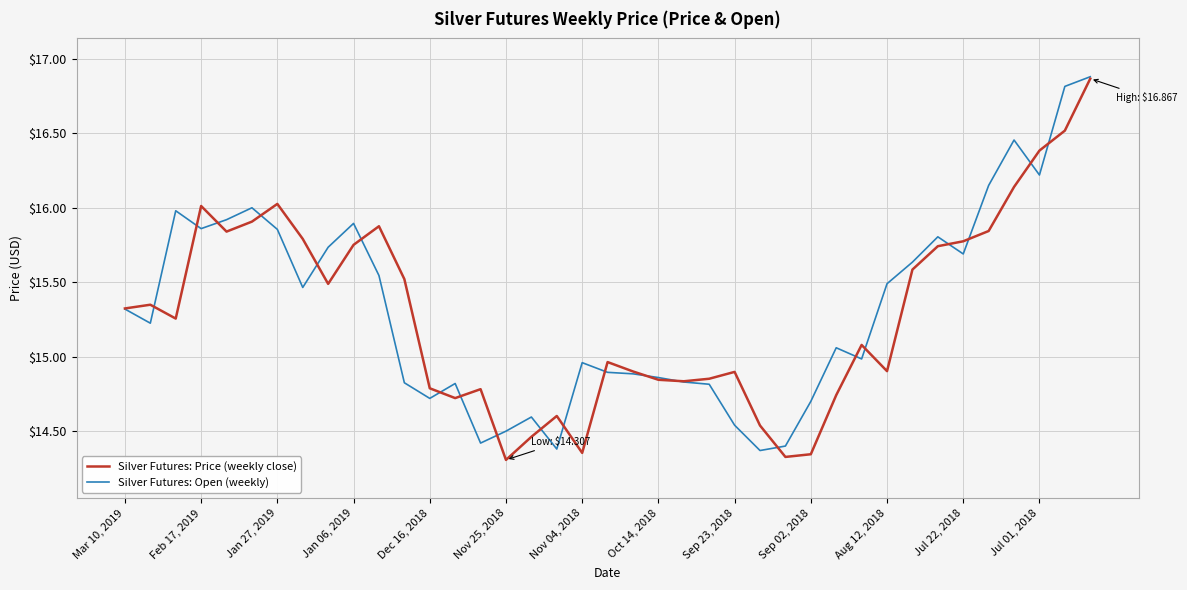

Does the chart display data point markers on the line(s)?

No